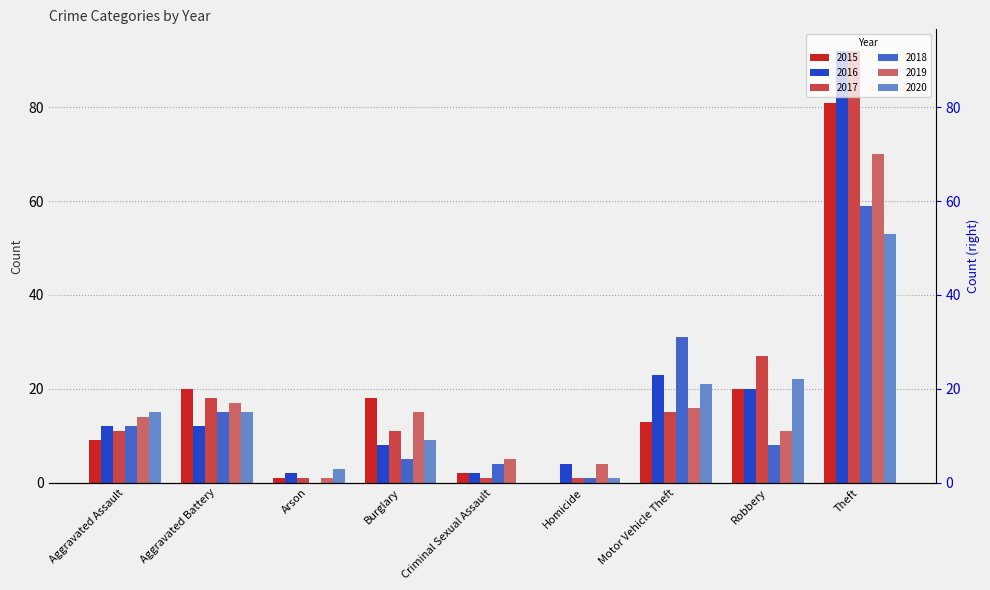

True or false: 2018 has a value of 8 at Robbery.

True